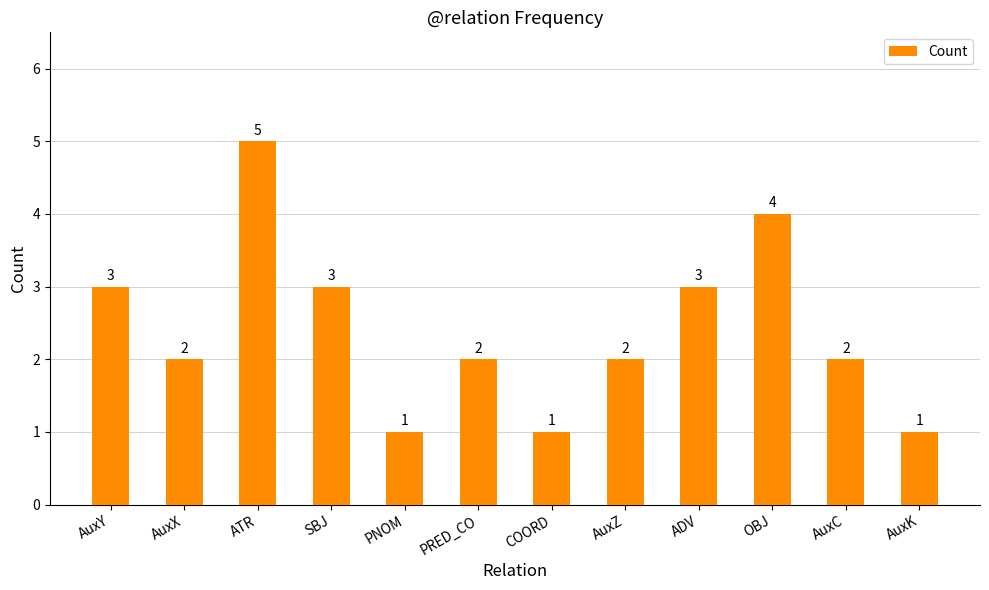

What is the difference between the maximum and second lowest values?

4